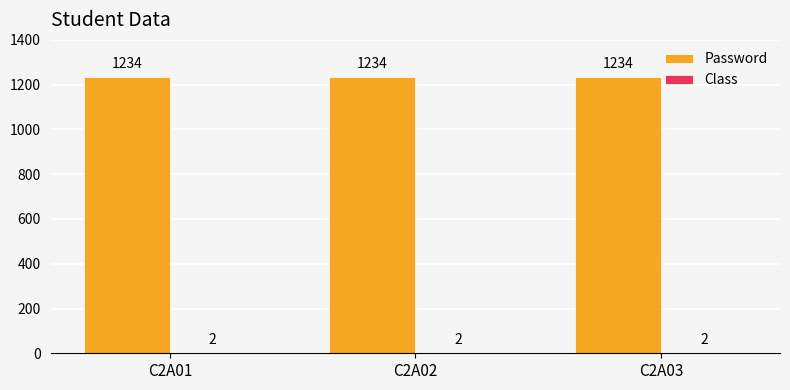

Which series has the largest total across all categories?

Password